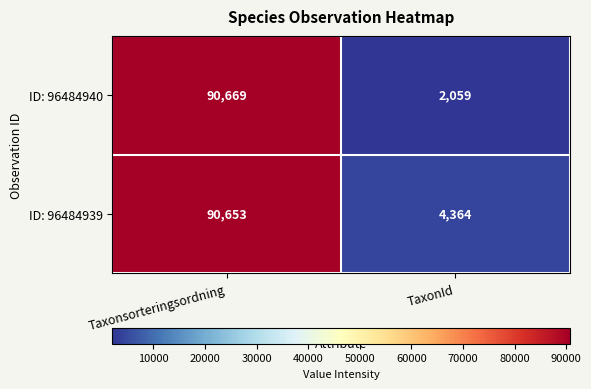

Which series has the largest total across all categories?

ID: 96484939